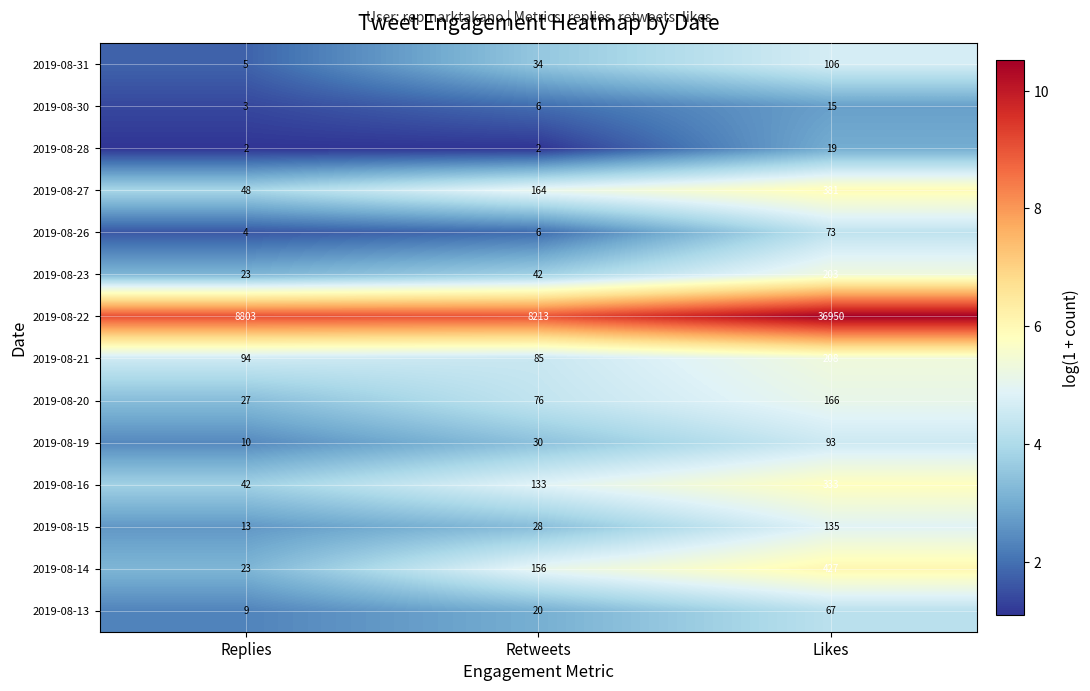

True or false: 2019-08-21 has a value of 94 at Replies.

True